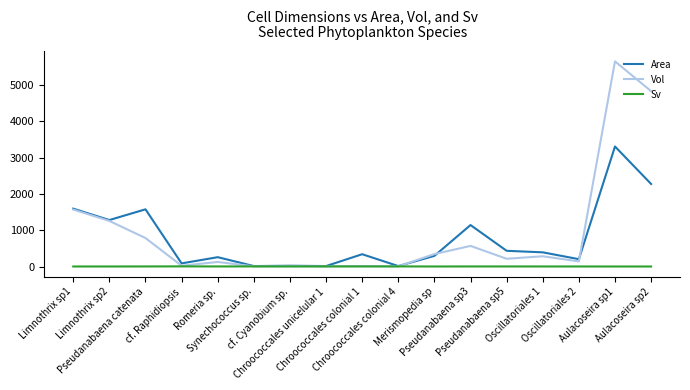

List the series in order of their overall mean, highest first.

Vol, Area, Sv